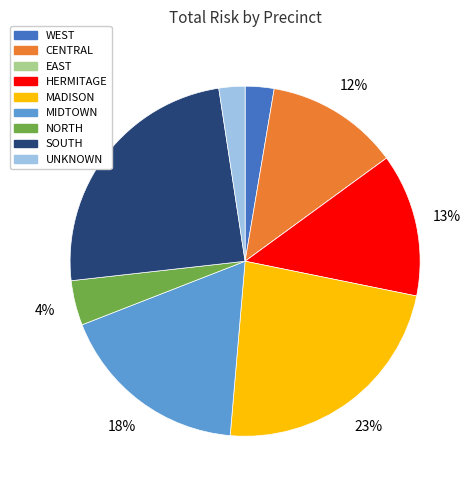

What is the largest slice in the pie chart?

SOUTH